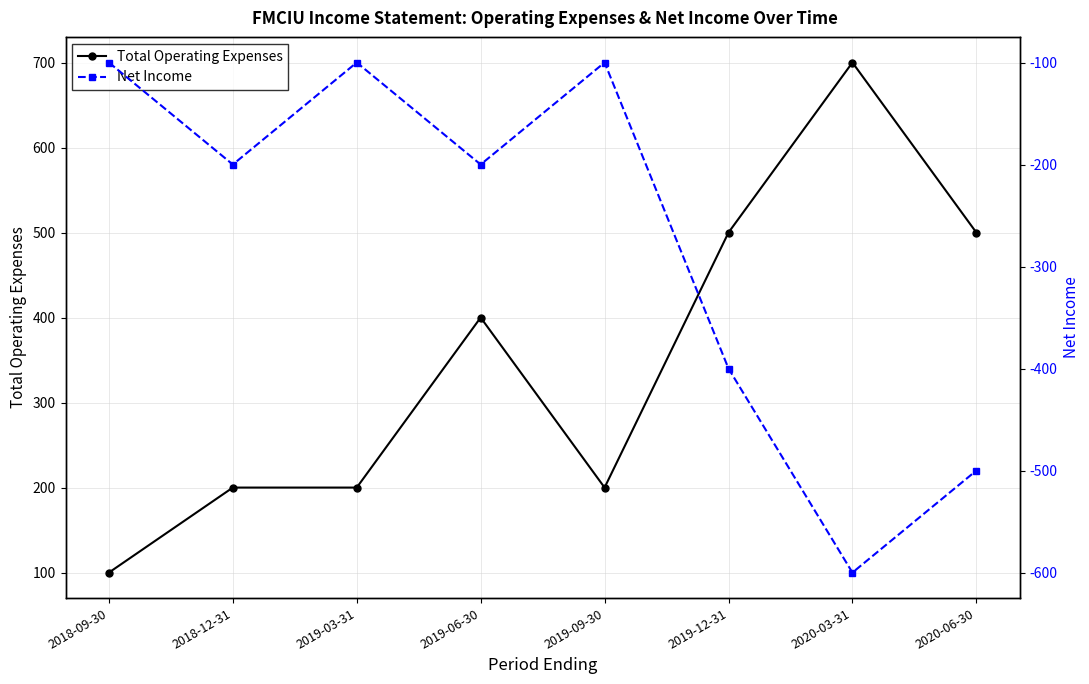

True or false: Total Operating Expenses and Net Income cross at least once.

False